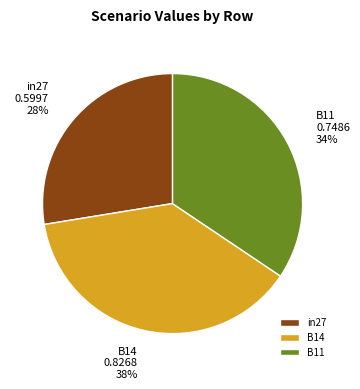

Is the sum of B11 and in27 greater than half?

Yes